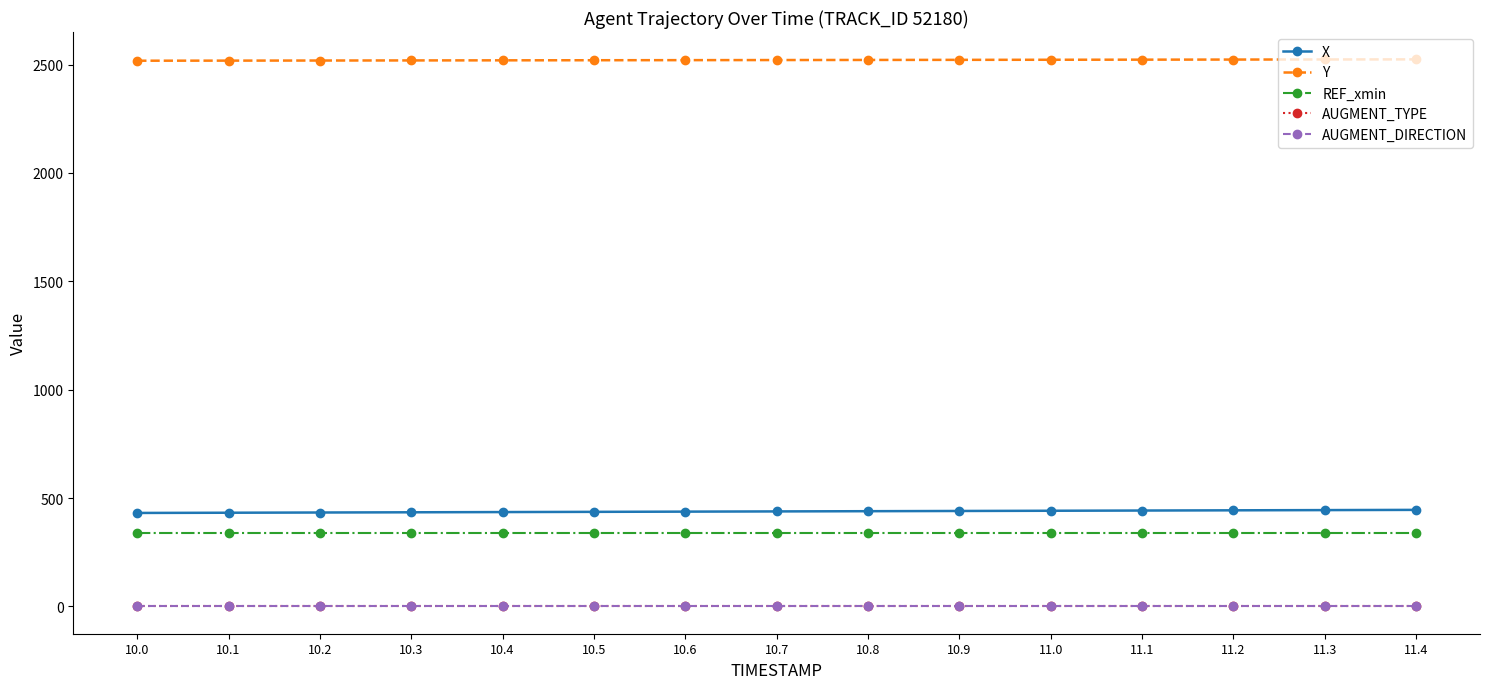

Between 11.1 and 10.0, which is larger?

11.1